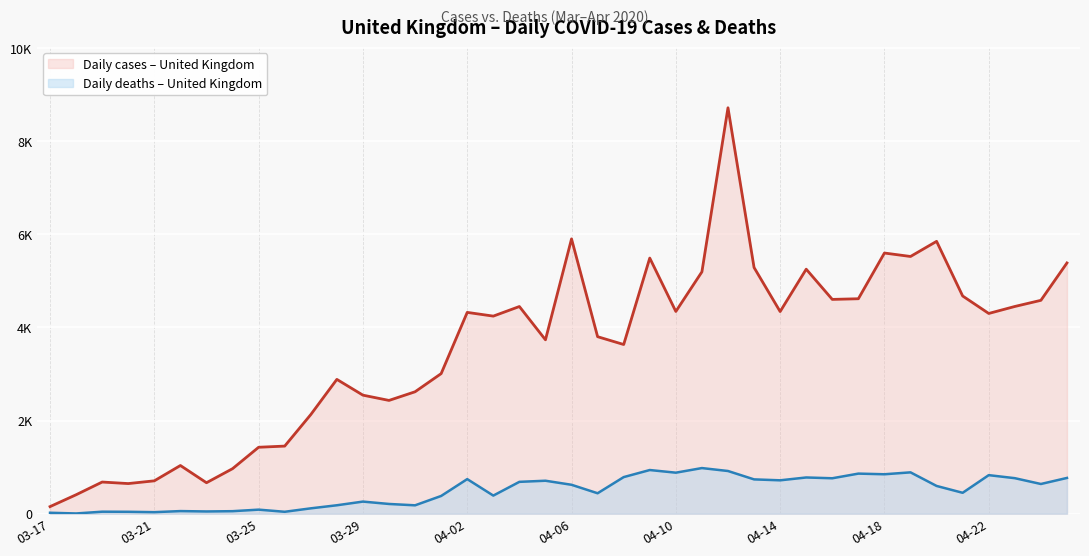

What is the sum of all cases values?

142073